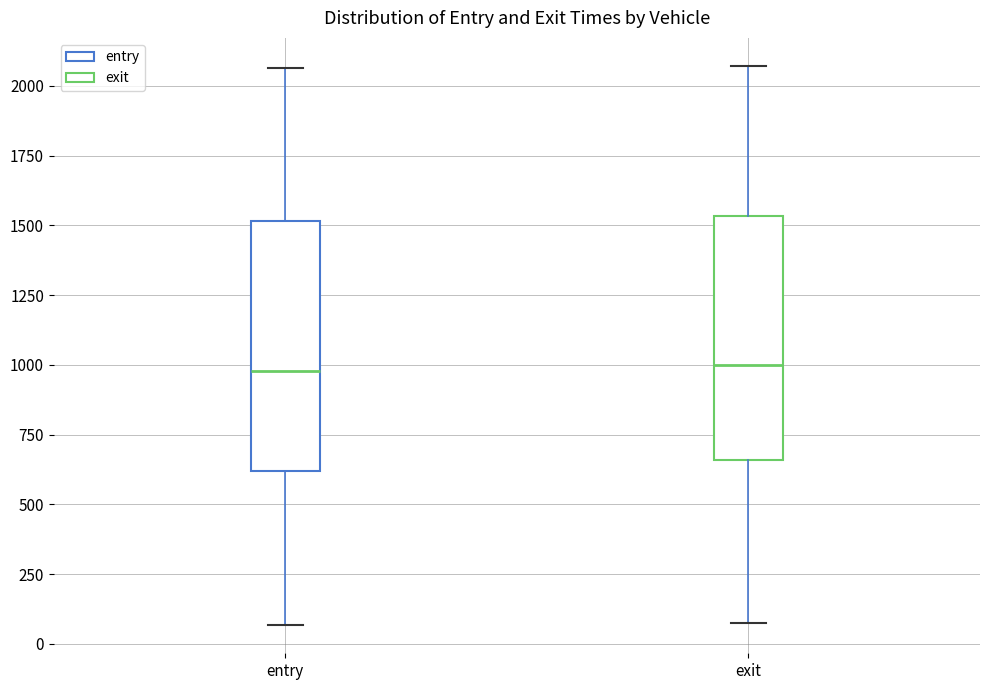

Reading left to right, transcribe this box plot: for each box, give where its median line is, the range the box spans, and where its two whiskers end, as read against the y-axis. The values are not printed on the chart, so give them approximately, as read against the axis.

entry: median 1000, box 600 to 1500, whiskers 50 to 2050
exit: median 1000, box 650 to 1550, whiskers 50 to 2050